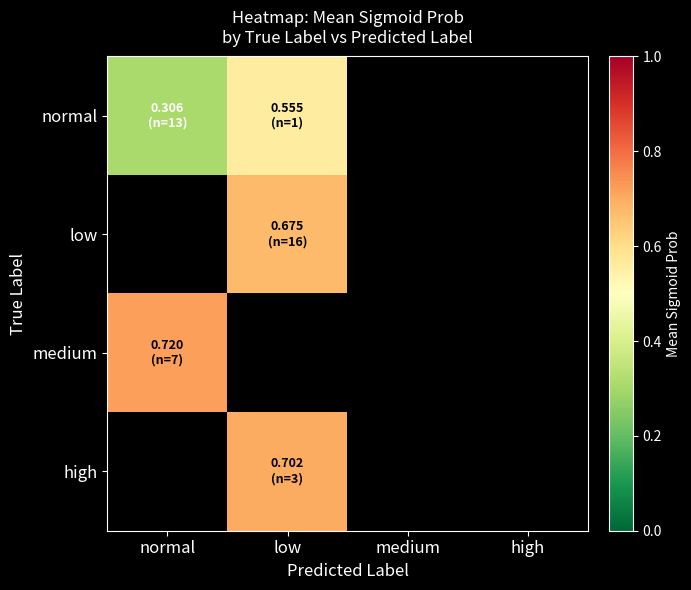

Reading right to left, what are all the values shown in this chart?

normal: high=0.0	medium=0.0	low=0.6	normal=0.3
low: high=0.0	medium=0.0	low=0.7	normal=0.0
medium: high=0.0	medium=0.0	low=0.0	normal=0.7
high: high=0.0	medium=0.0	low=0.7	normal=0.0